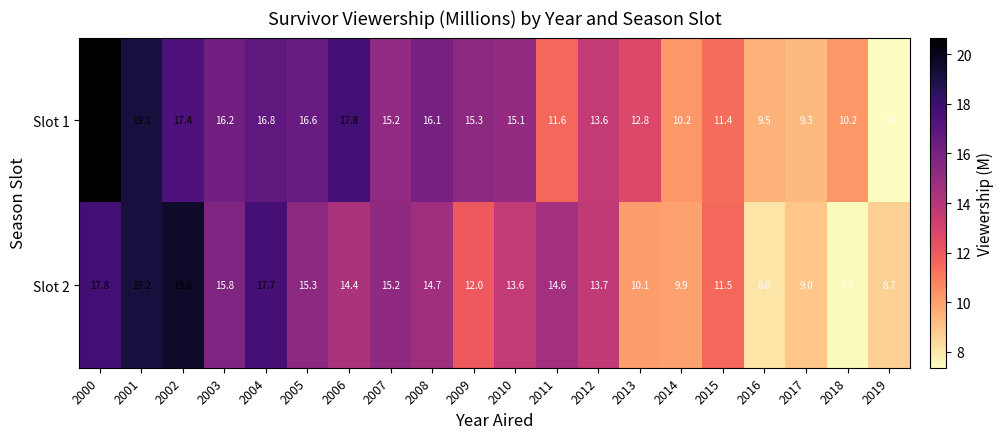

Between 2009 and 2019, which series saw the biggest shift?

Slot 1